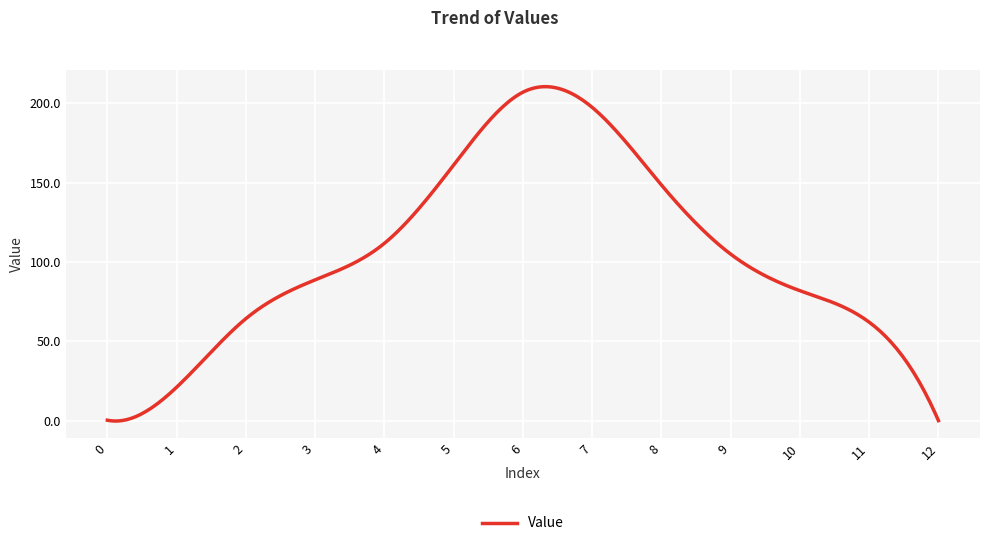

List the labels in order of value, largest first.

6, 7, 5, 8, 4, 9, 3, 10, 2, 11, 1, 0, 12